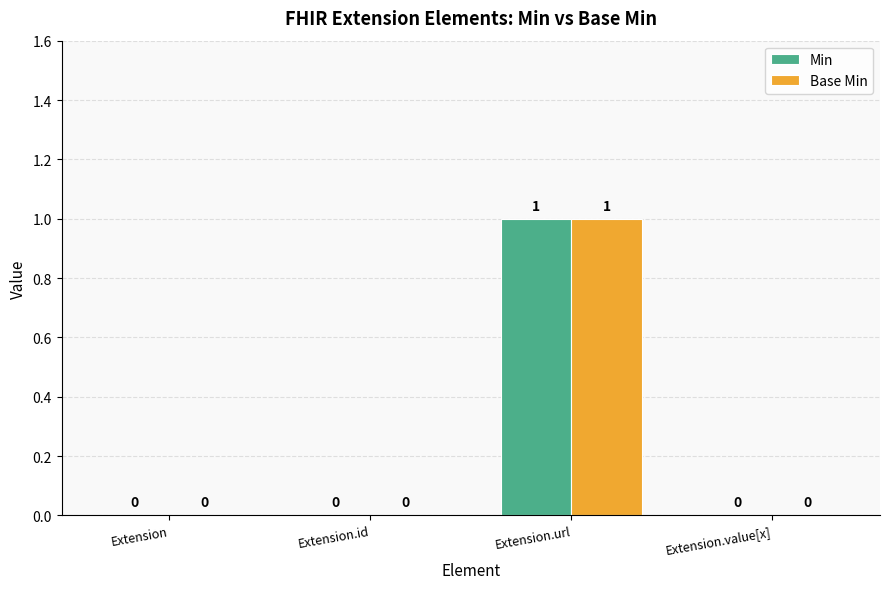

True or false: Base Min has a value of 0 at Extension.

True